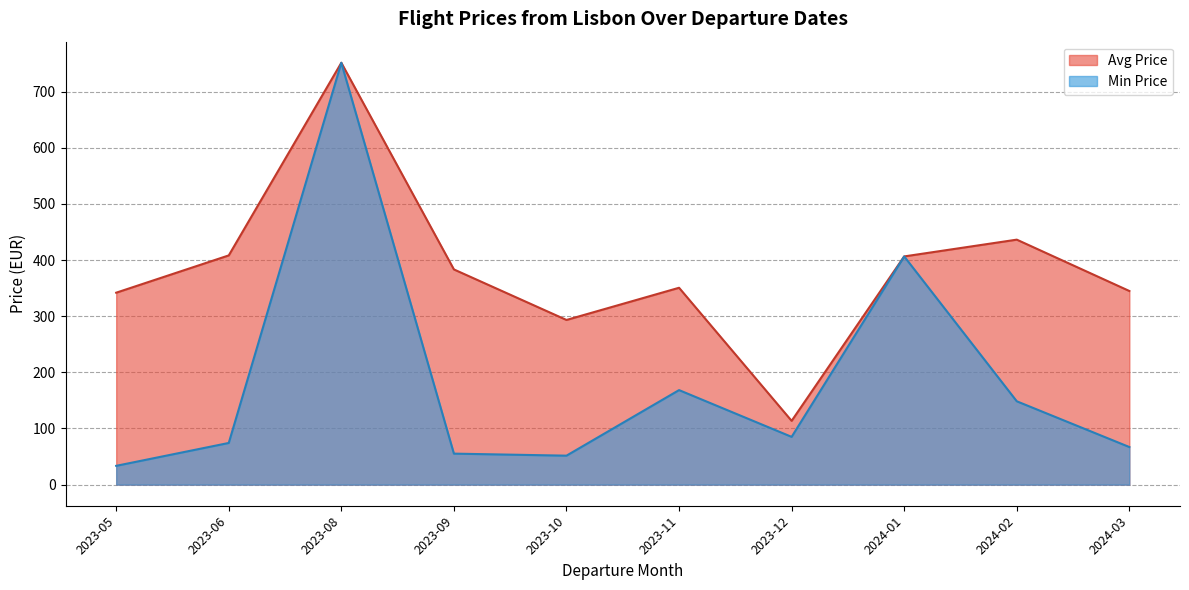

At which label does Min Price reach its minimum?

2023-05